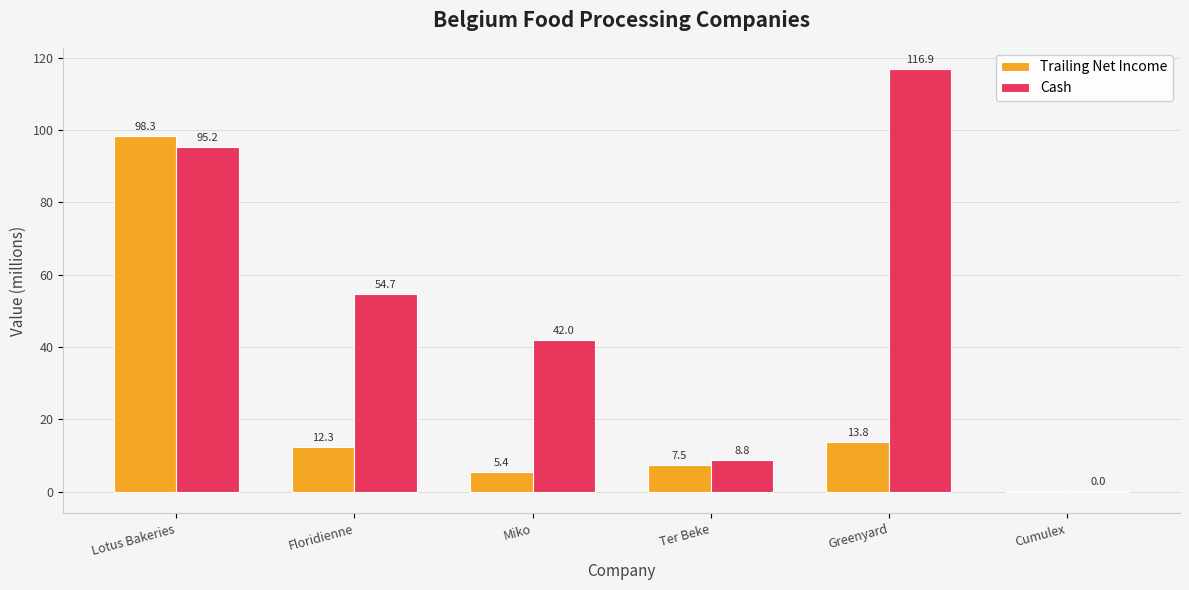

Does the chart contain stacked bars?

No